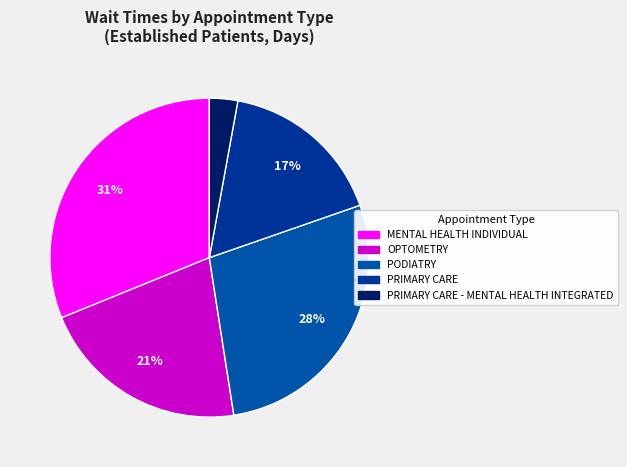

Count the number of slices in the pie.

5